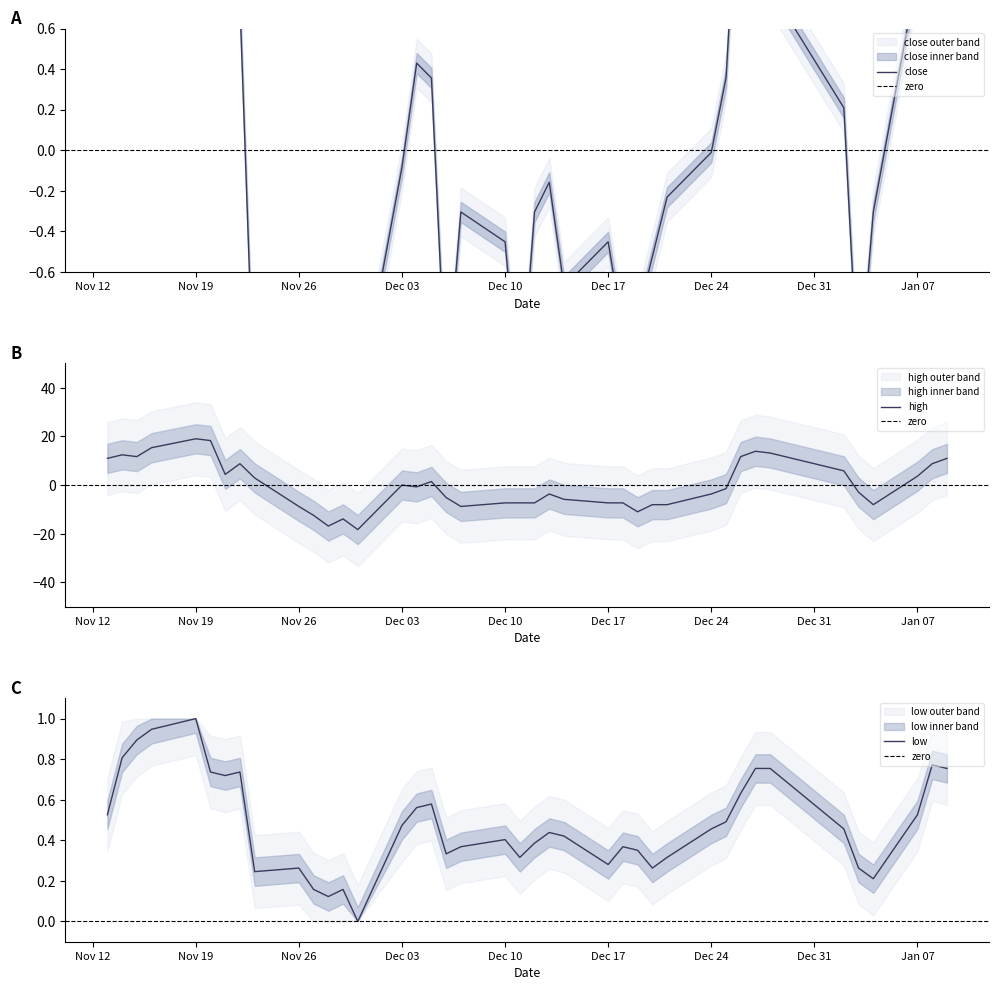

How many intersections are there between low and close?

7